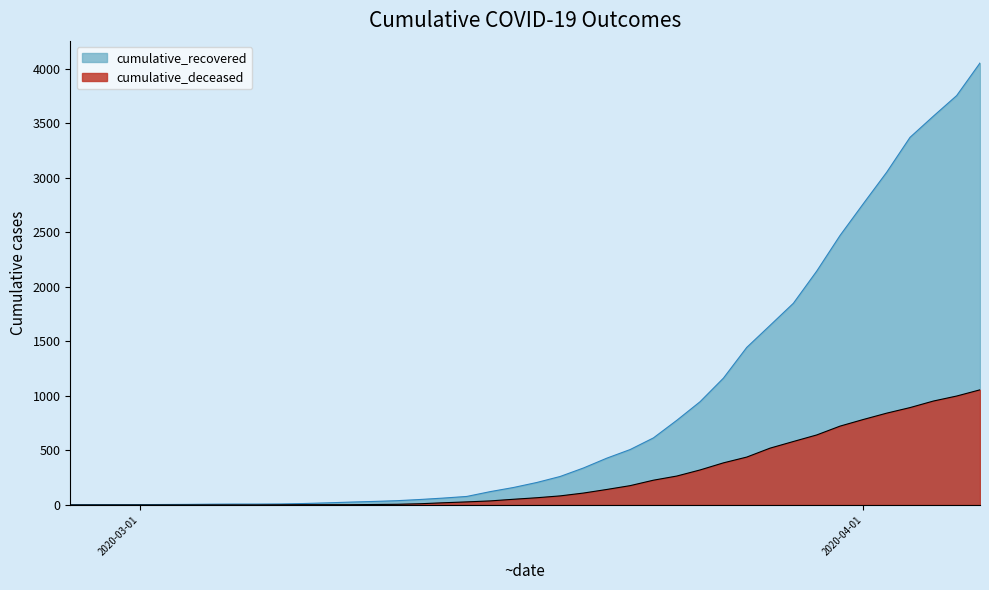

Which series changed the most between 2020-03-03 and 2020-03-29?

cumulative_recovered